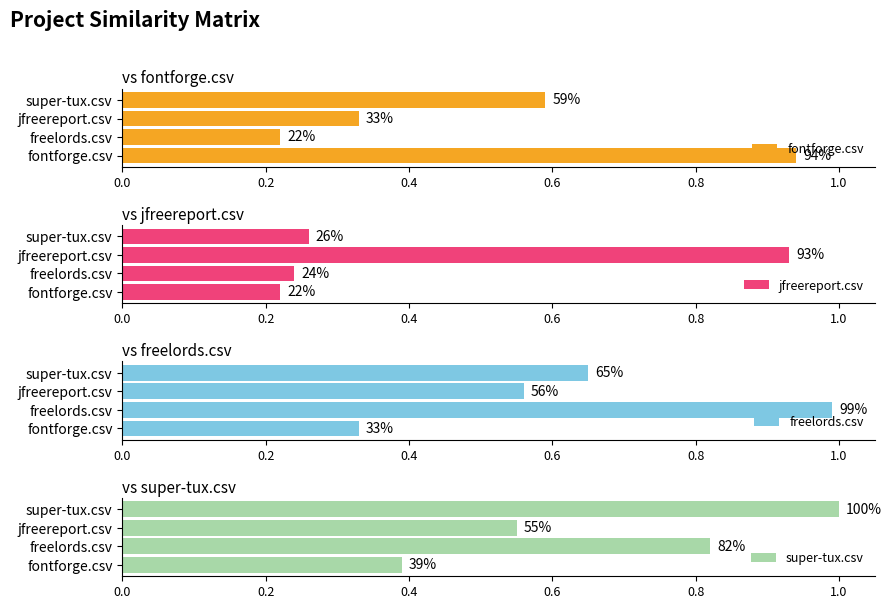

What is the sum of the freelords.csv values at freelords.csv and super-tux.csv?

1.6